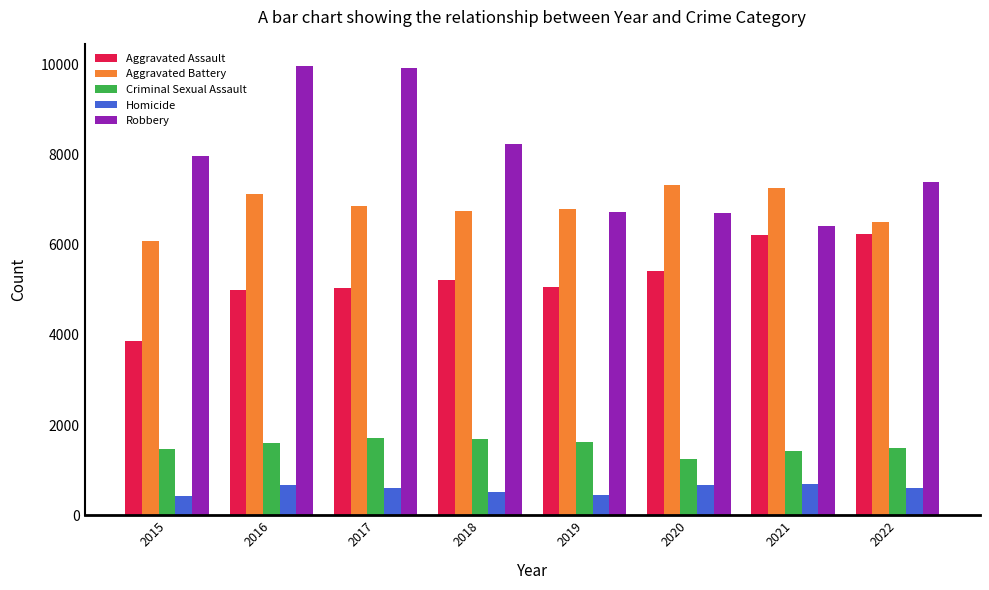

What is the sum of all Criminal Sexual Assault values?

12274